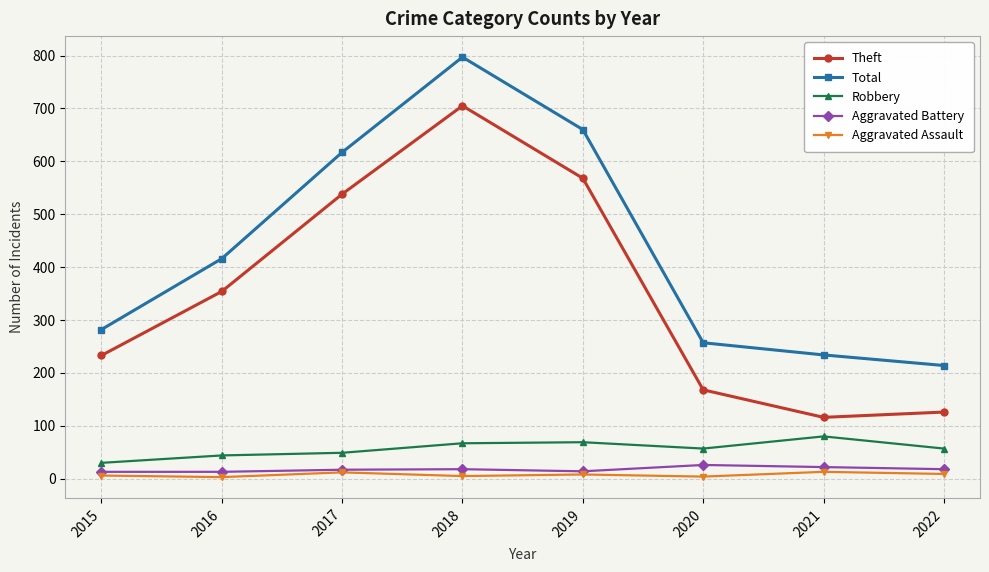

What is the difference between the Total values at 2022 and 2018?

583